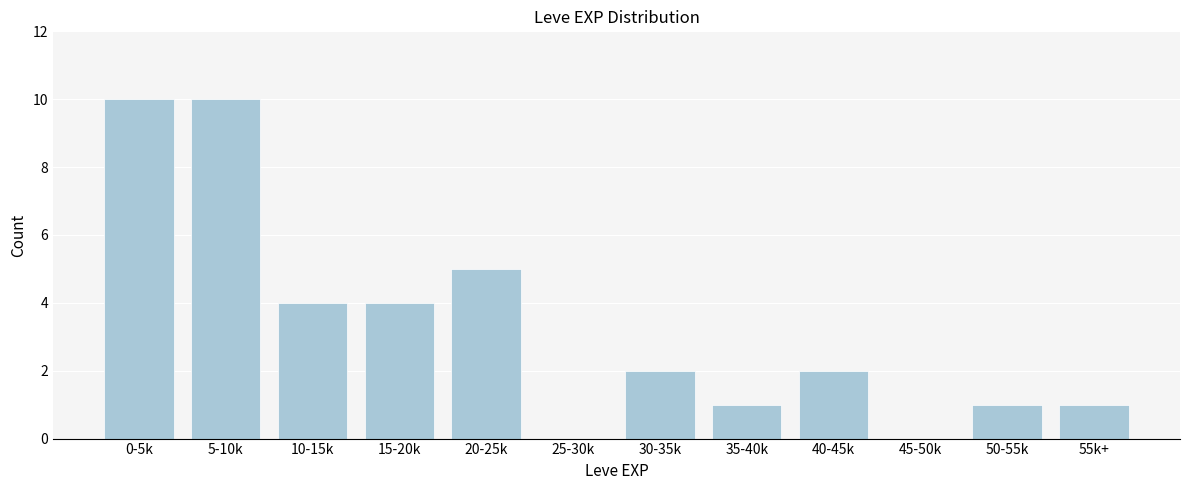

Reading left to right, transcribe all the data shown in this chart.

0-5k=10	5-10k=10	10-15k=4	15-20k=4	20-25k=5	25-30k=0	30-35k=2	35-40k=1	40-45k=2	45-50k=0	50-55k=1	55k+=1